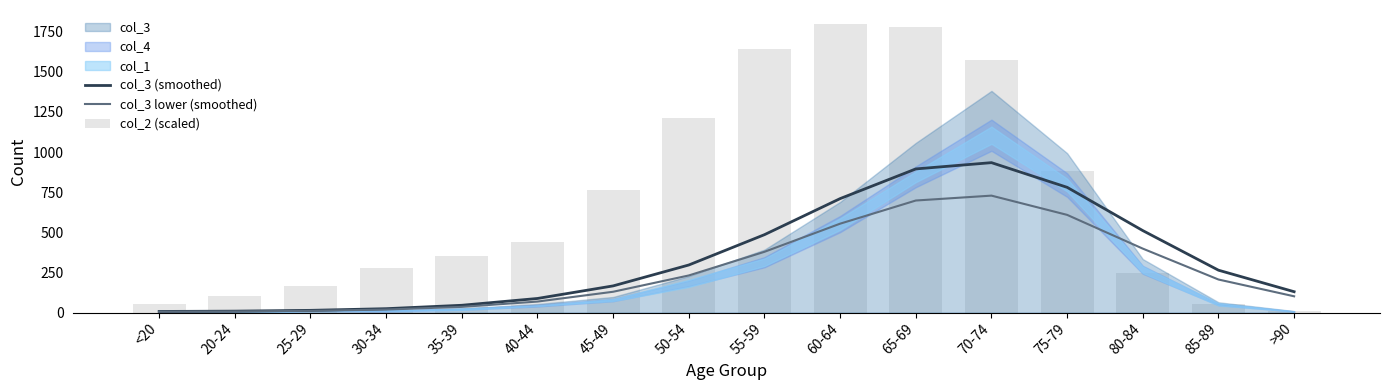

Where does the col_3 (smoothed) series first go above 263?

50-54